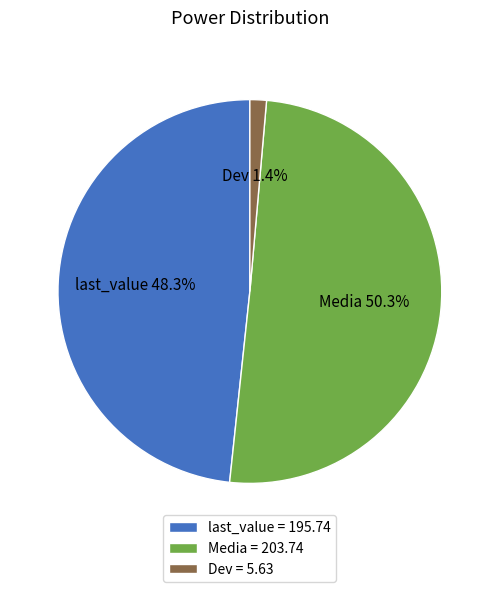

To the nearest percent, what is the average slice percentage?

33%